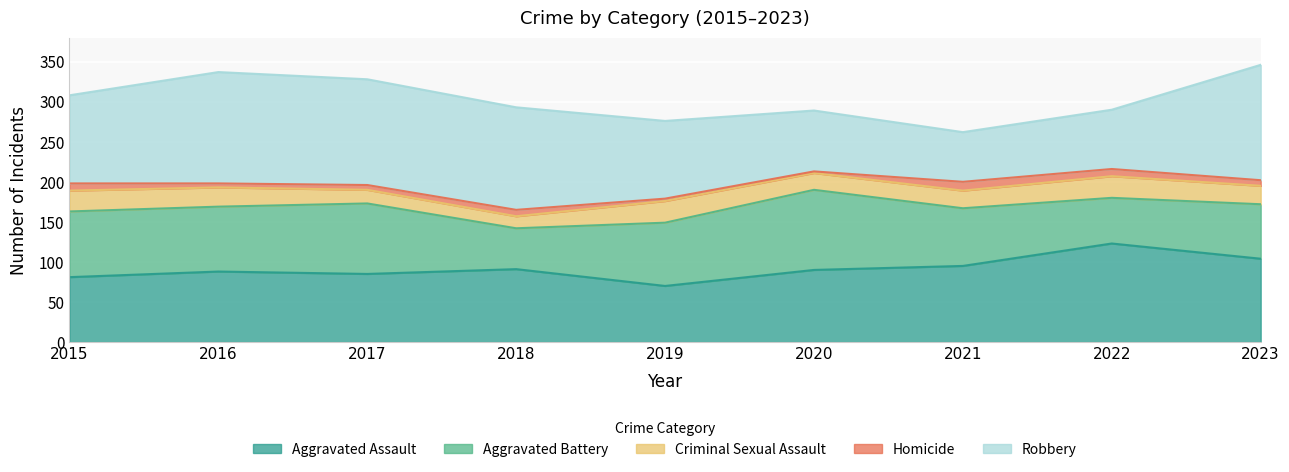

Reading left to right, list all the values displayed in this chart.

Aggravated Assault: 81	88	85	91	70	90	95	123	104
Aggravated Battery: 82	81	88	51	79	100	72	57	68
Criminal Sexual Assault: 26	24	17	15	27	21	22	27	23
Homicide: 9	5	6	8	3	2	11	9	7
Robbery: 110	139	132	128	97	76	62	74	144